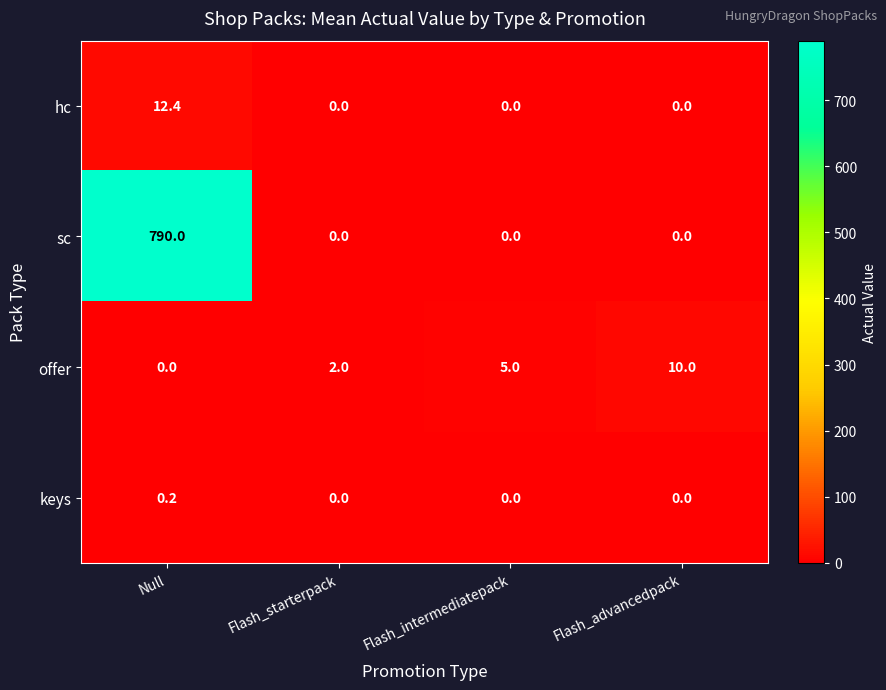

The value of sc at Flash_intermediatepack is 0.0. True or false?

True